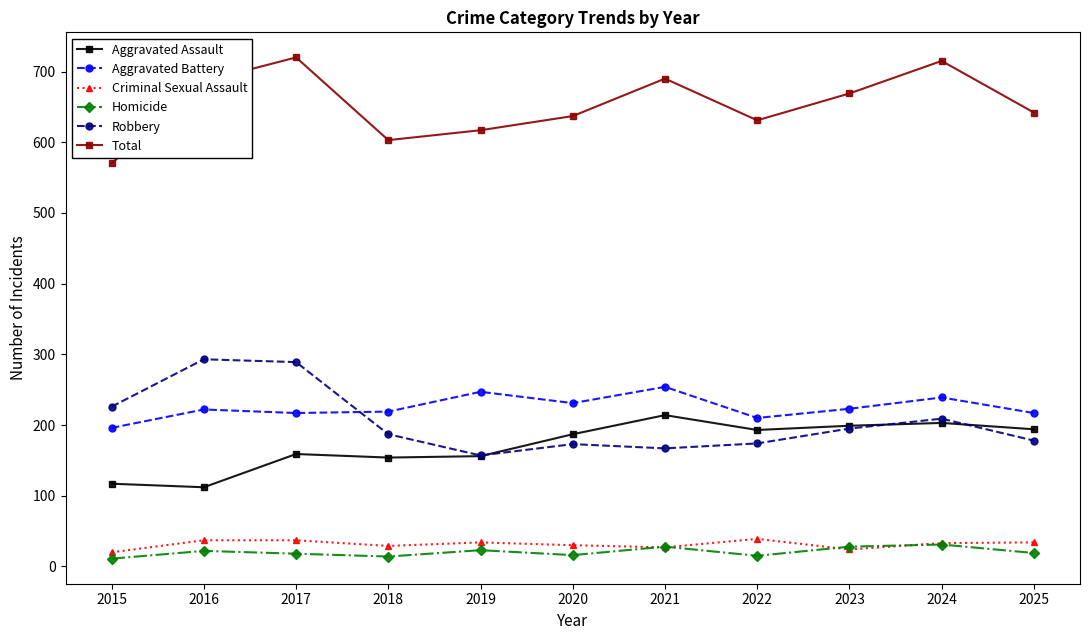

What is the sum of the Criminal Sexual Assault values at 2018 and 2023?

53